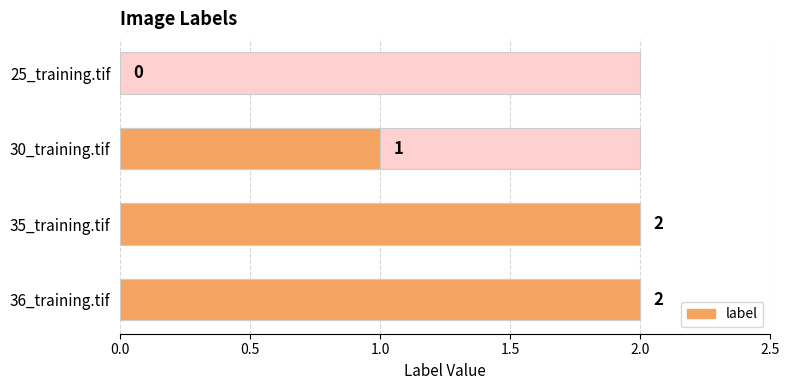

What is the label of the 2nd bar from the right?

35_training.tif